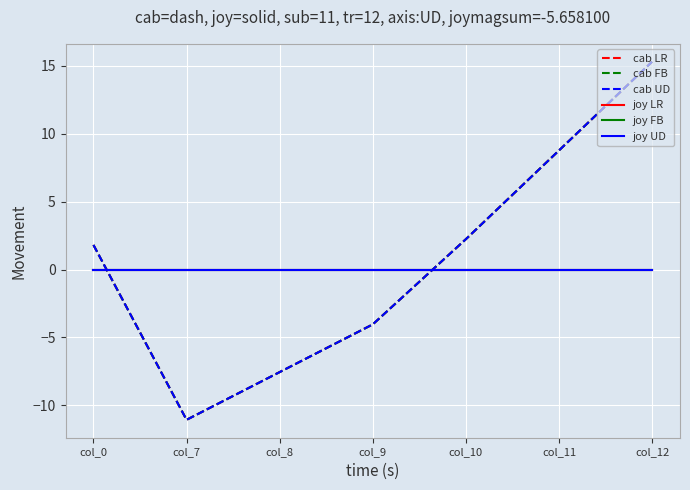

True or false: cab FB has more than 1 interior local peaks.

False